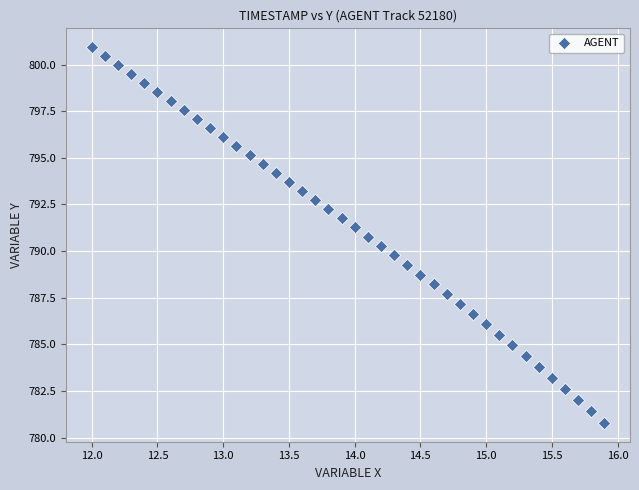

What is the range of X values (max minus min)?

3.9